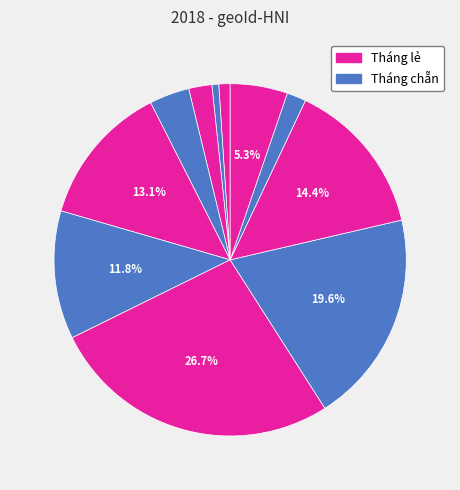

How many segments does this pie chart have?

11